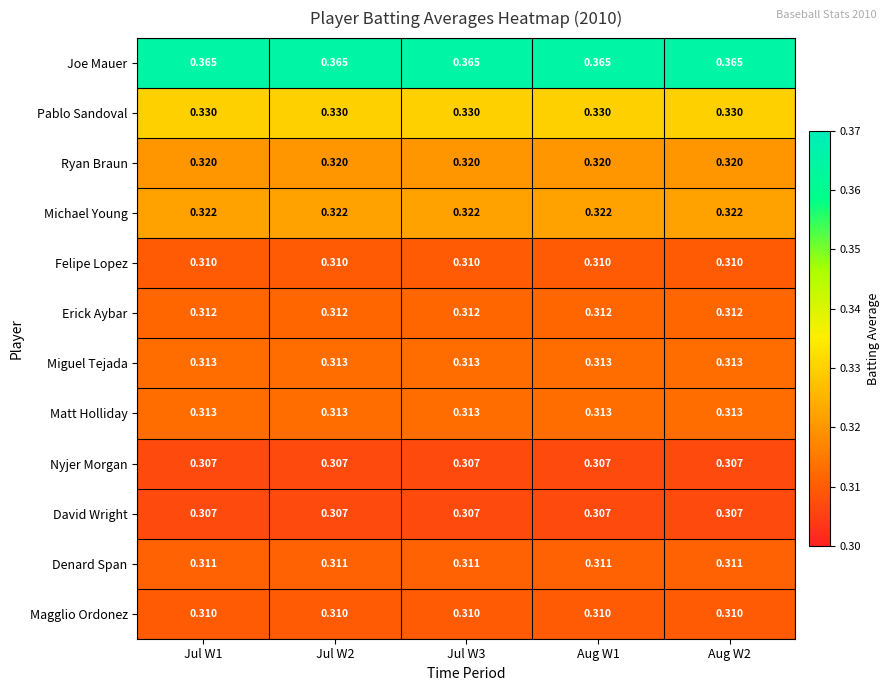

Which series has the largest total across all categories?

Joe Mauer